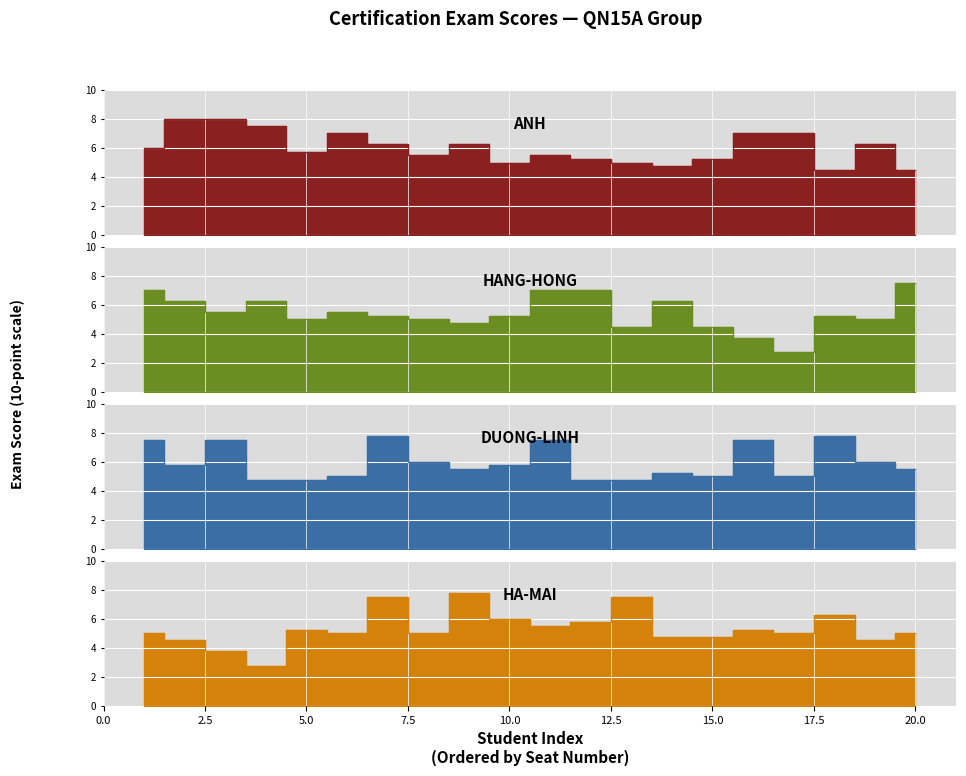

Between which two adjacent categories do HÀ-MAI and HẰNG-HỒNG first intersect?

4 and 5